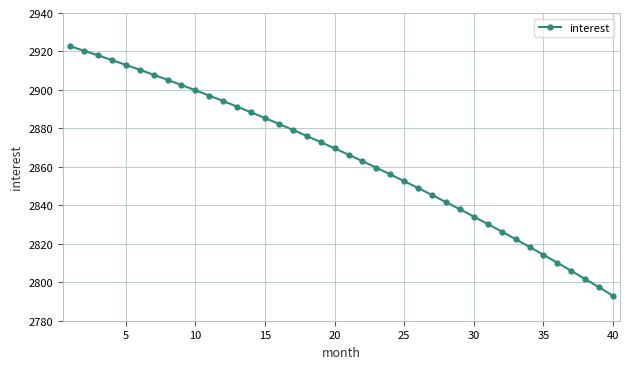

What is the value of the 36th point from the left?

2810.1